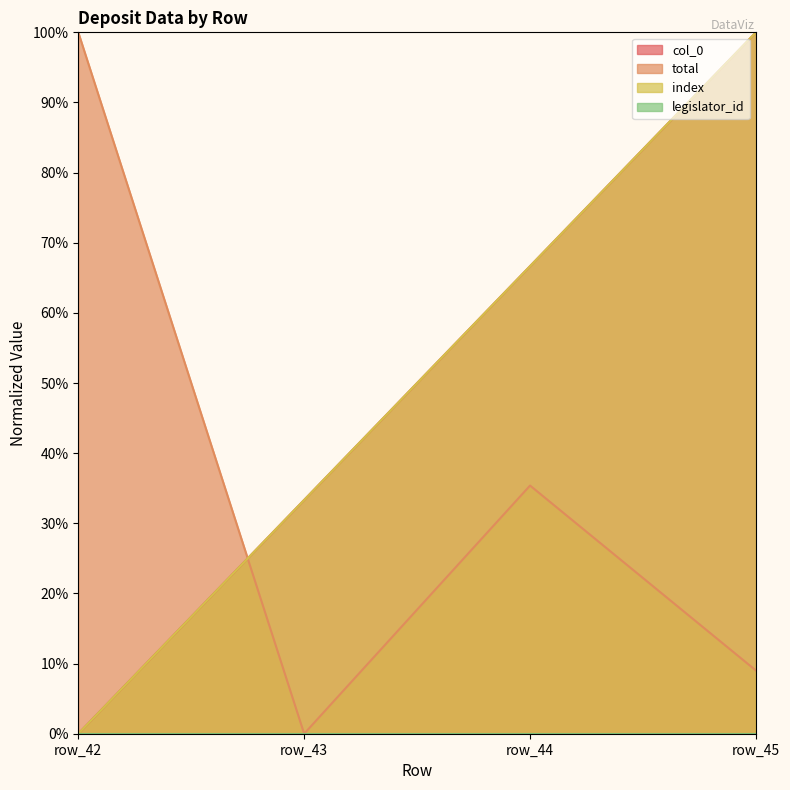

True or false: col_0 and index cross at least once.

False